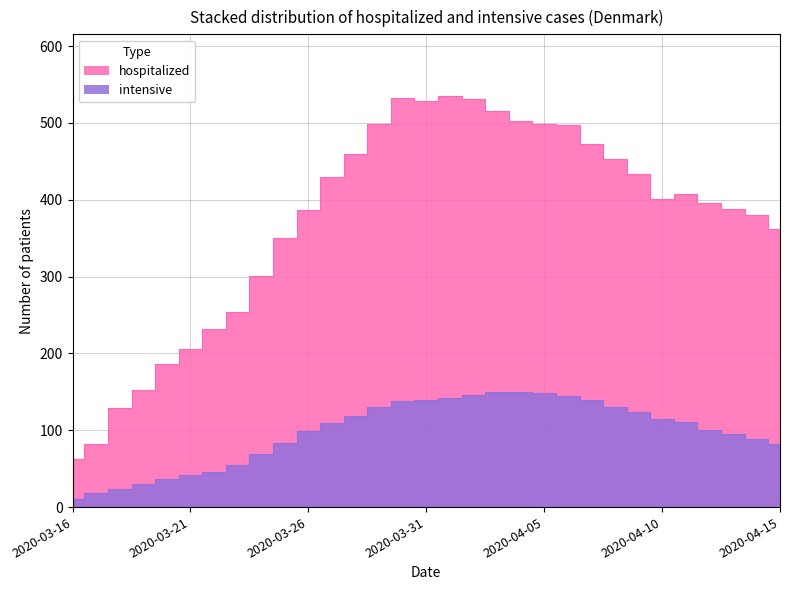

Reading right to left, transcribe all the data shown in this chart.

hospitalized: 362	380	388	396	408	401	433	453	472	497	498	503	516	531	535	529	533	499	459	430	386	350	301	254	232	206	186	153	129	82	62
intensive: 82	89	95	100	111	115	124	130	140	145	149	150	150	146	142	140	138	130	119	109	99	84	69	55	46	42	37	30	24	18	10